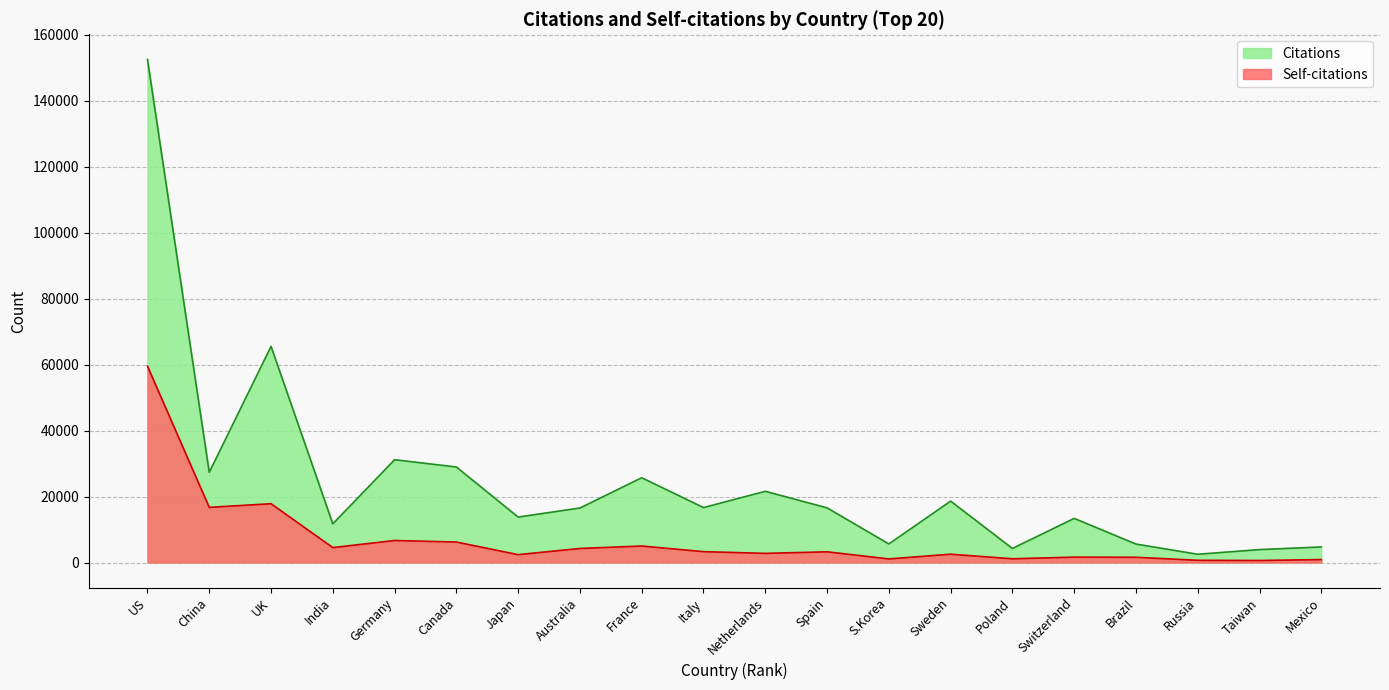

Which category has the highest value in the Citations series?

US